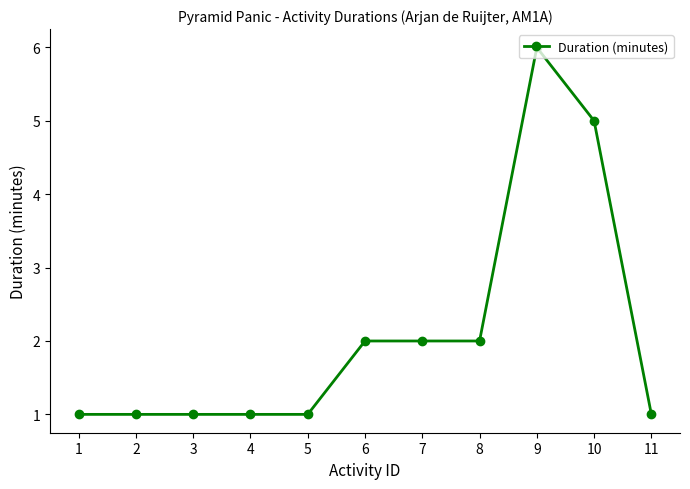

Reading left to right, extract all data points from this chart.

1=1	2=1	3=1	4=1	5=1	6=2	7=2	8=2	9=6	10=5	11=1